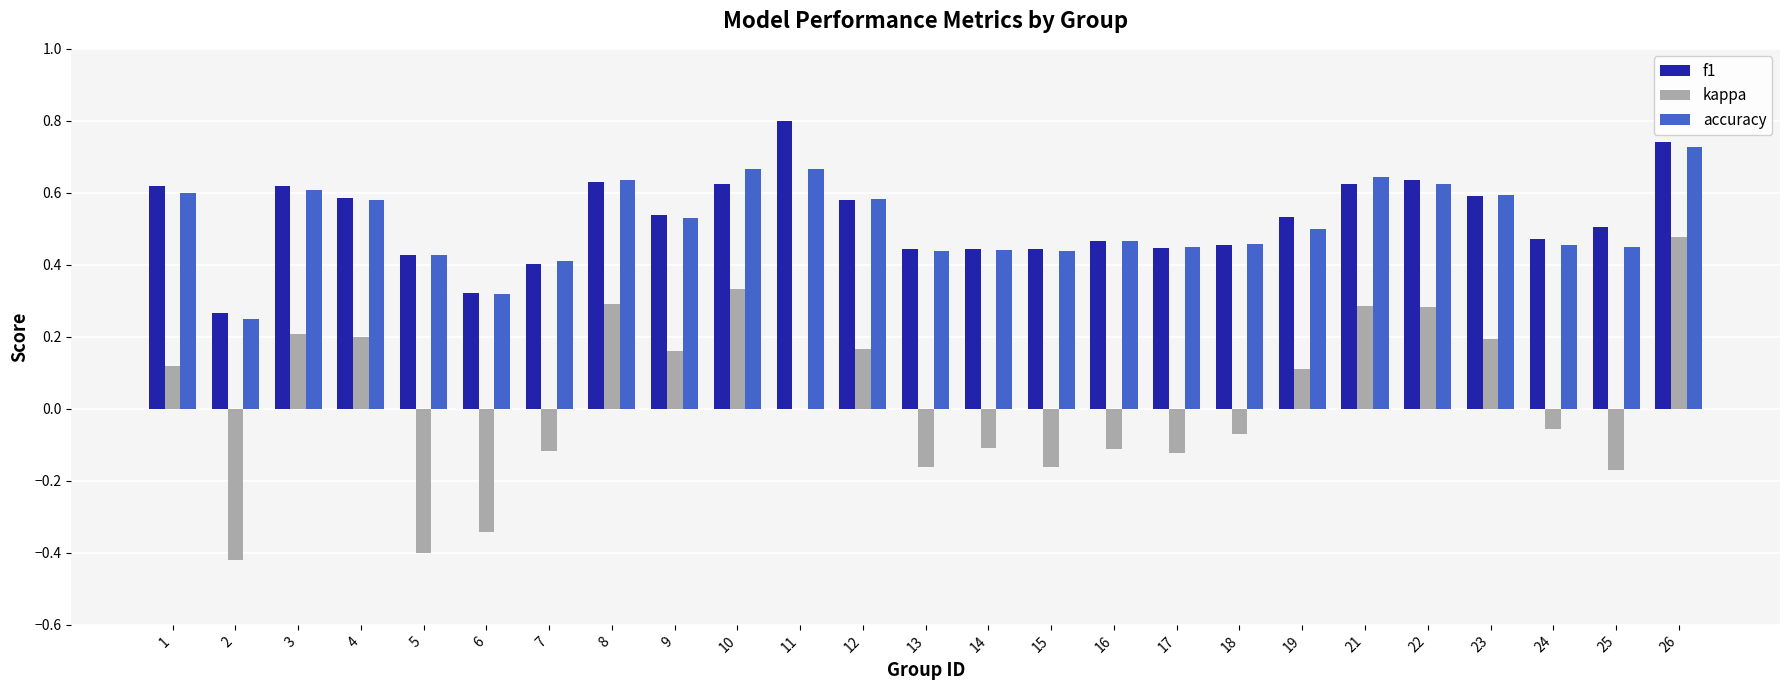

At which category does the chart reach its peak across all series?

11